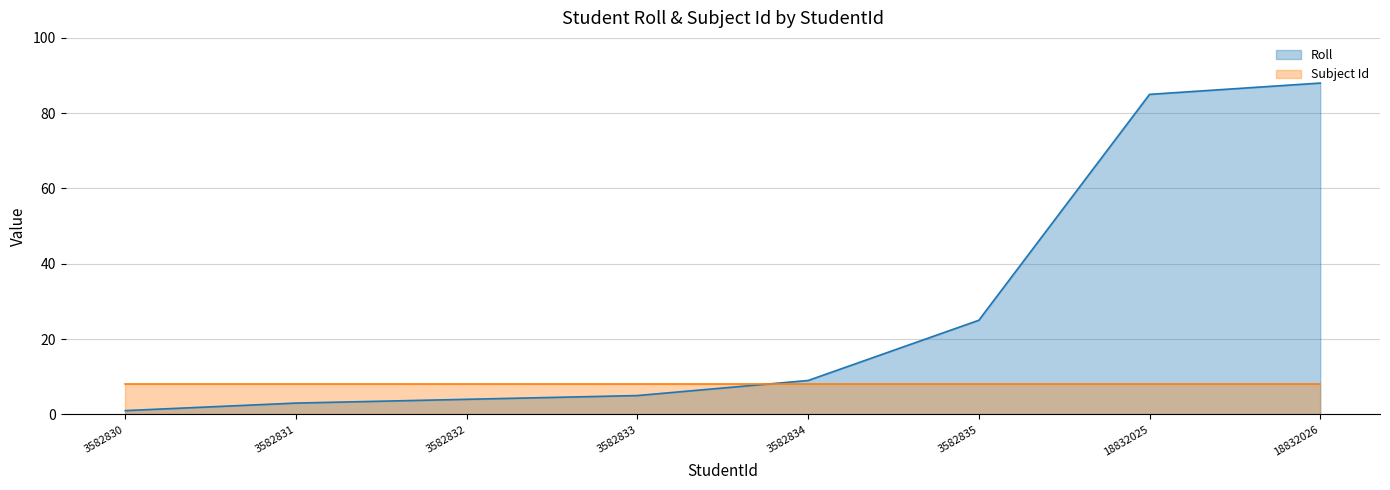

The value at 3582833 is 5. True or false?

True